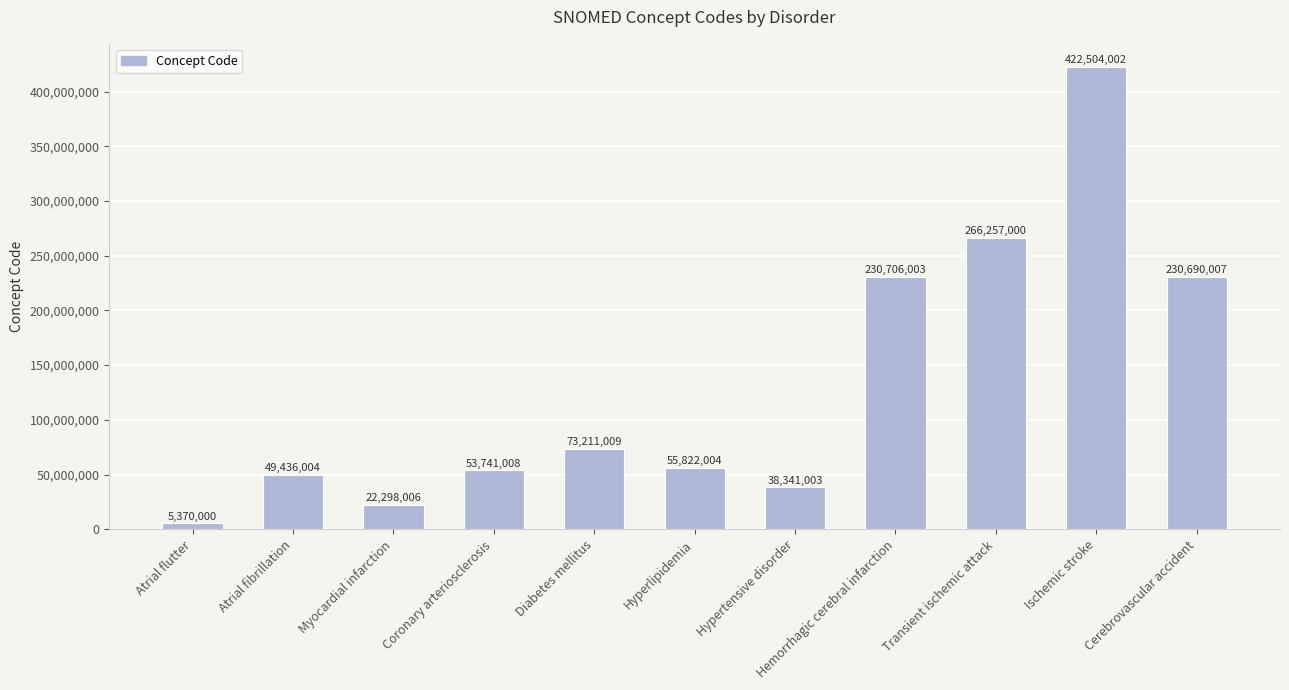

List the labels in order of value, smallest first.

Atrial flutter, Myocardial infarction, Hypertensive disorder, Atrial fibrillation, Coronary arteriosclerosis, Hyperlipidemia, Diabetes mellitus, Cerebrovascular accident, Hemorrhagic cerebral infarction, Transient ischemic attack, Ischemic stroke